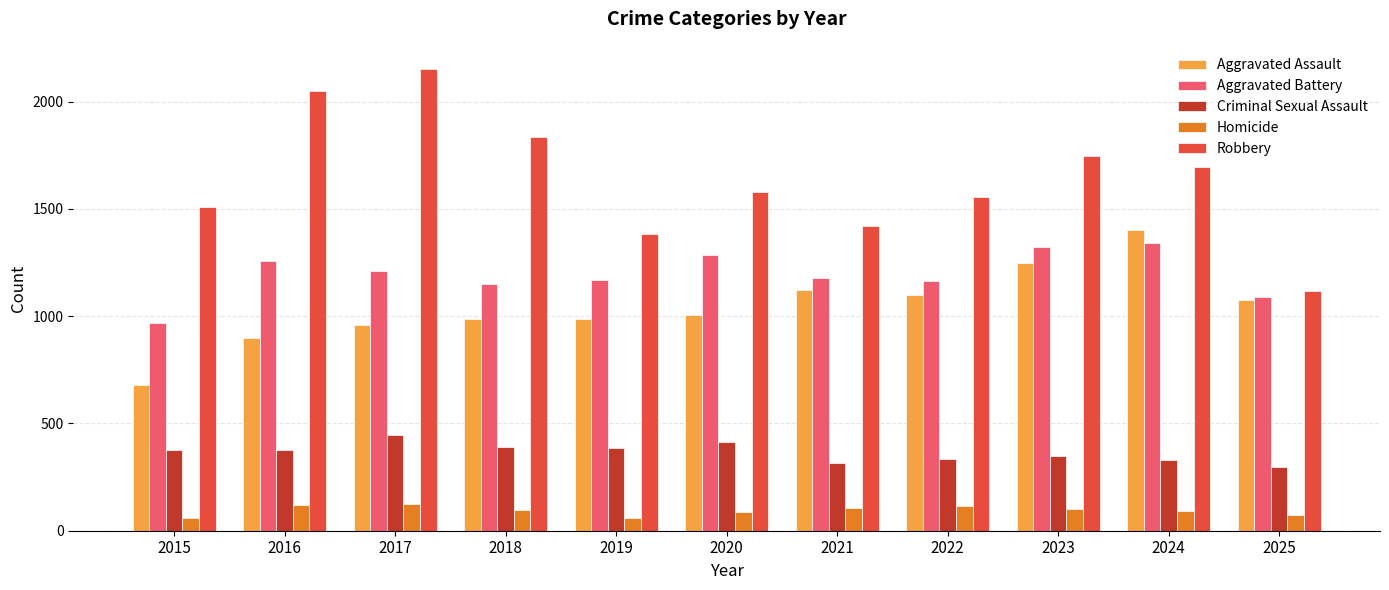

Which category has the lowest value in the Robbery series?

2025